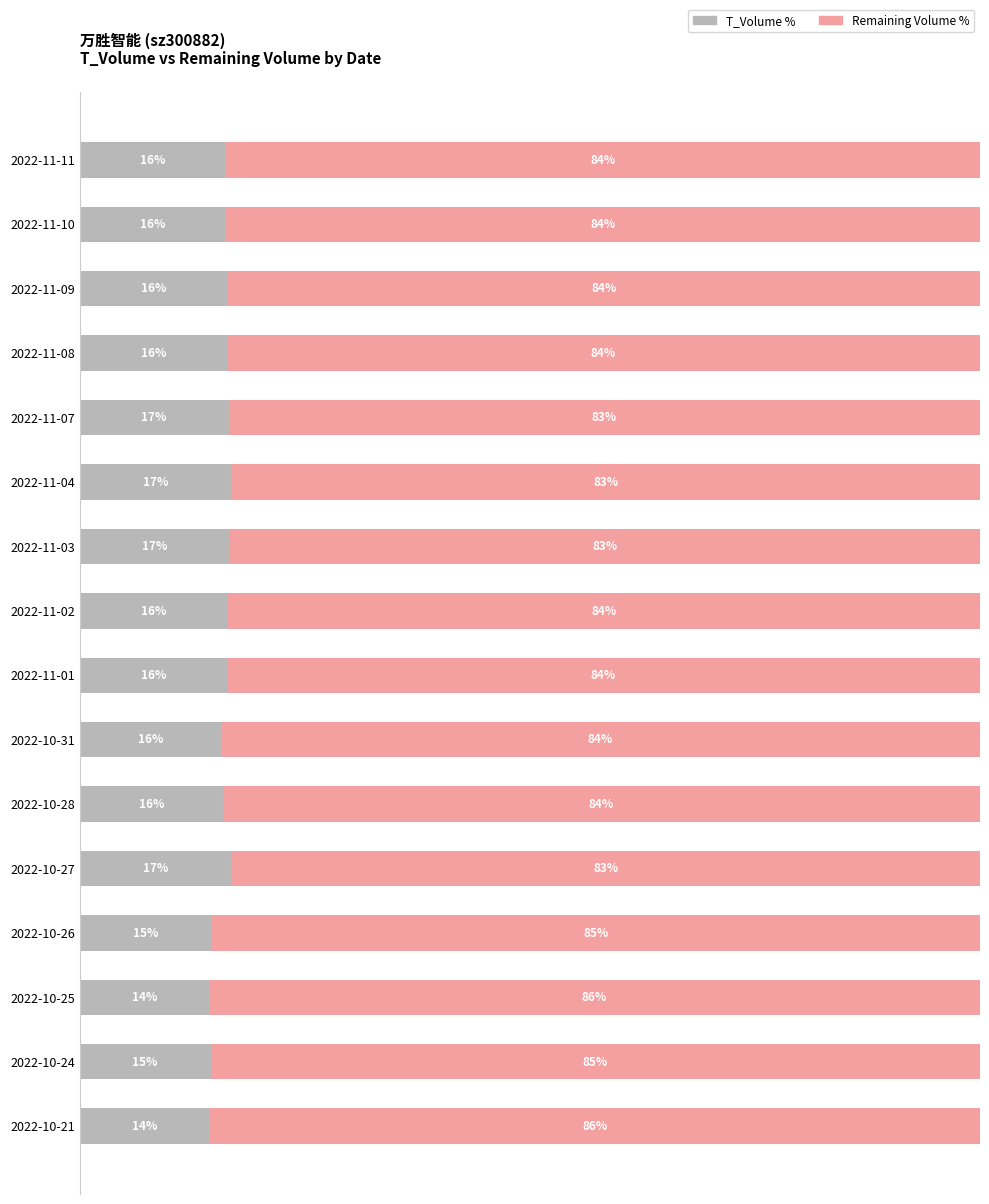

Rank the series by their maximum value, from highest to lowest.

Remaining Volume %, T_Volume %